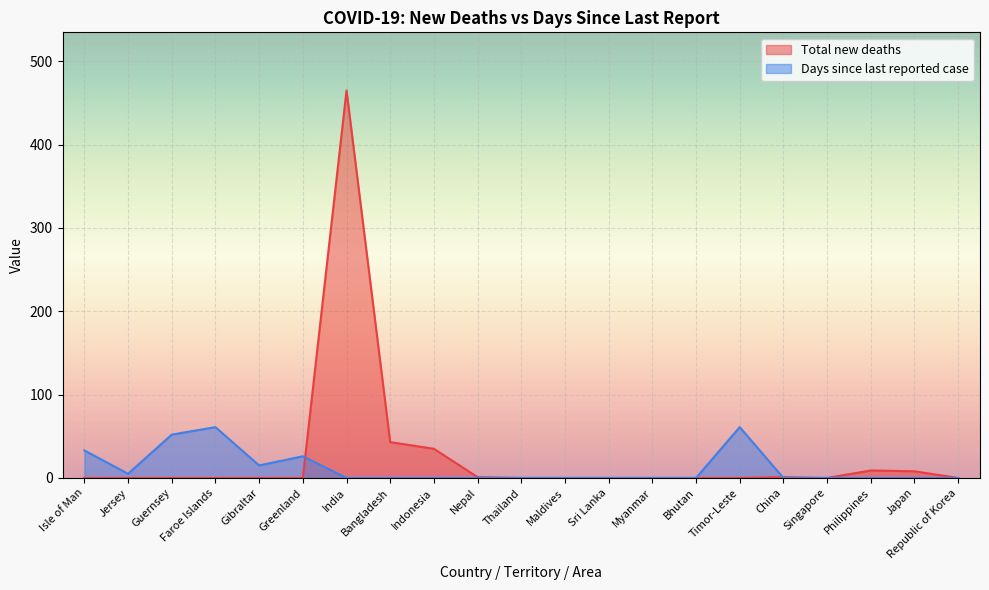

Which series changed the most between Jersey and Indonesia?

Total new deaths